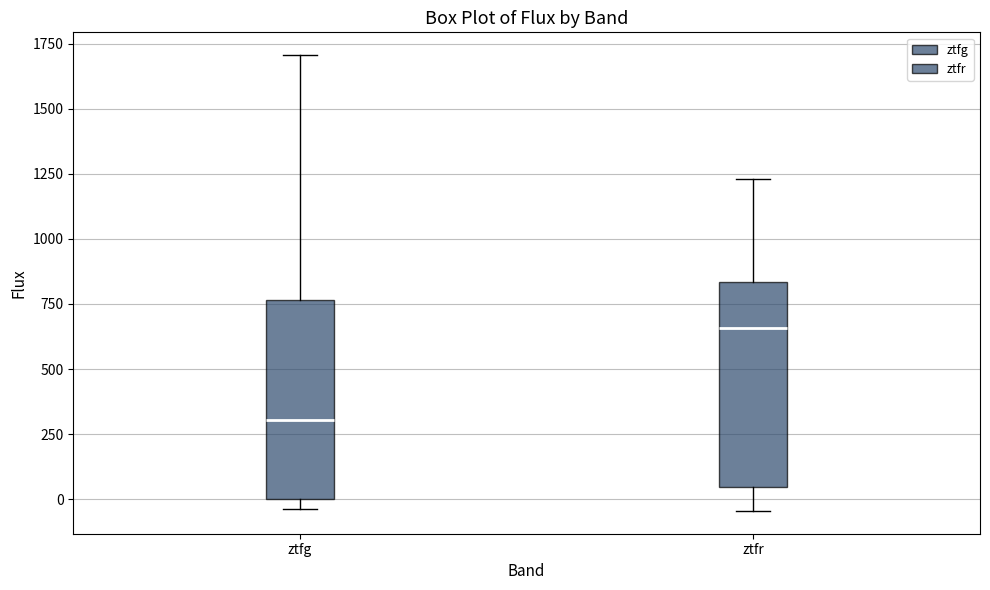

Reading left to right, read every box against the y-axis: the position of its median line, the range the box covers, and the ends of its whiskers. The values are not printed on the chart, so give them approximately, as read against the axis.

ztfg: median 300, box 0 to 750, whiskers -50 to 1700
ztfr: median 650, box 50 to 850, whiskers -50 to 1250